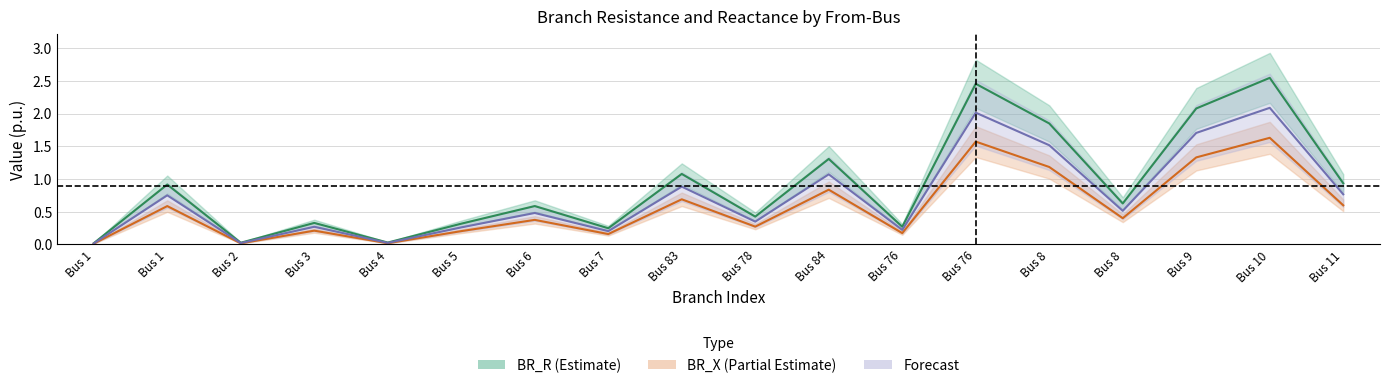

At which category does BR_X reach its first local valley?

2